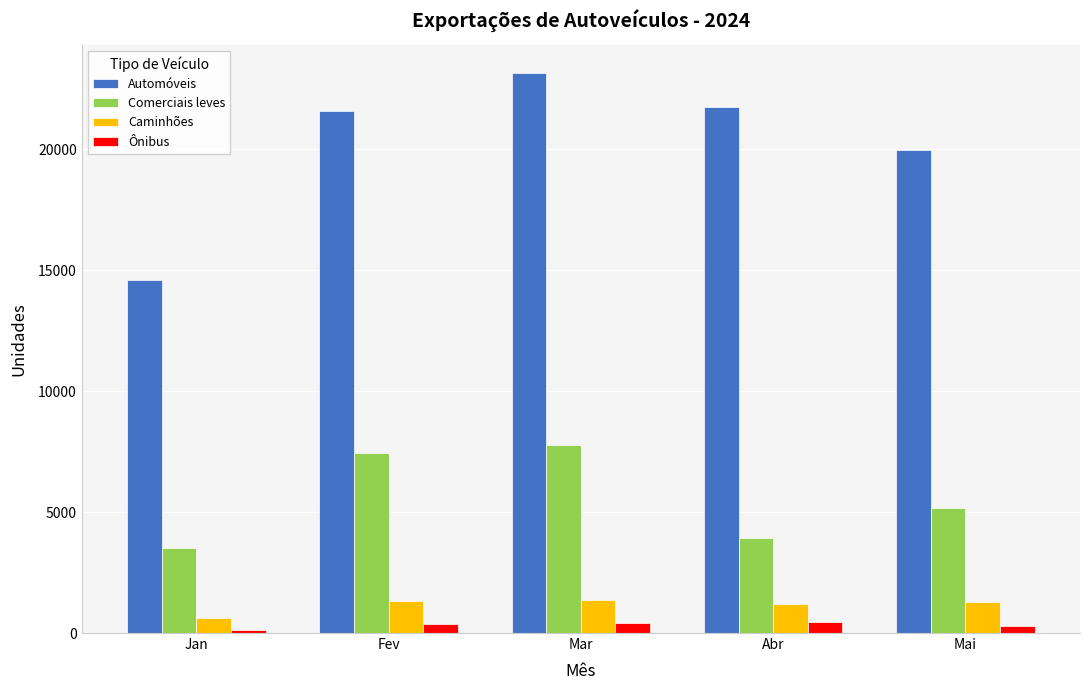

What are all the series names shown in the legend?

Automóveis, Comerciais leves, Caminhões, Ônibus